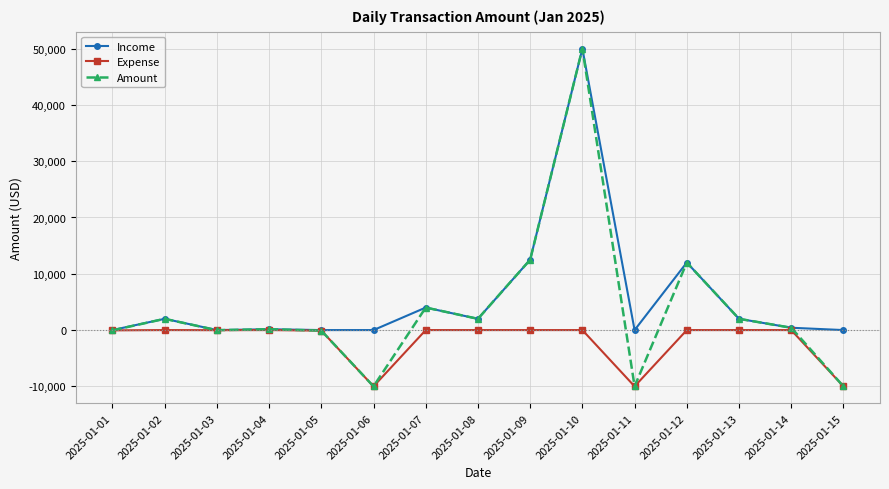

Rank the series by their average value, from lowest to highest.

Expense, Amount, Income